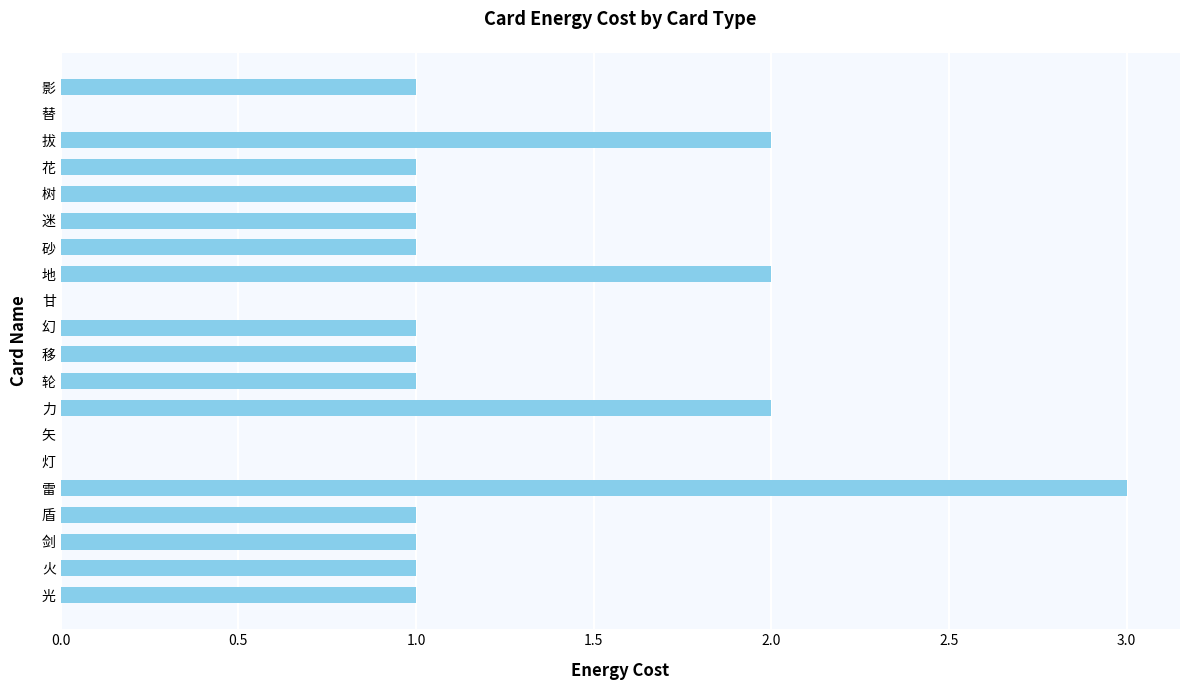

Count the number of categories in the chart.

20